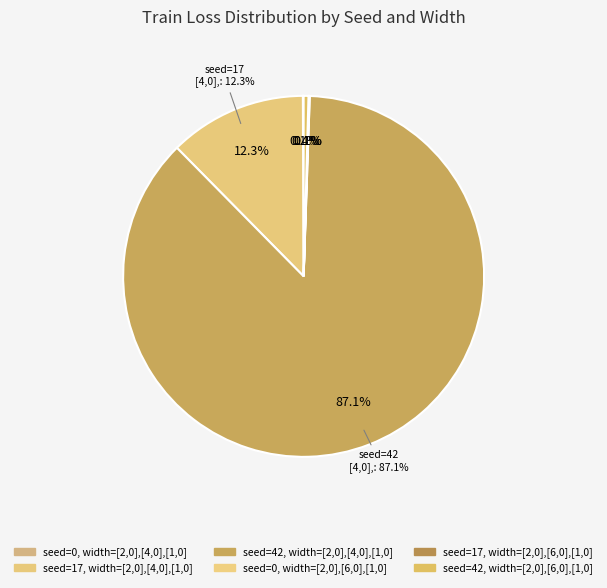

How many segments does this pie chart have?

6